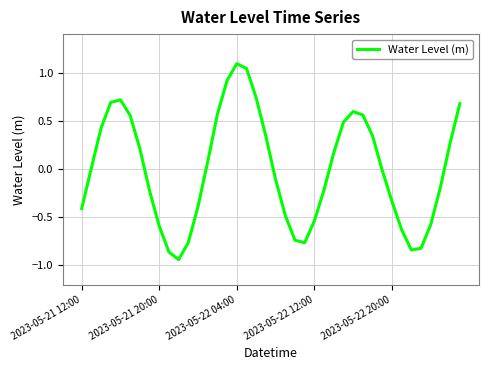

What is the difference between the maximum and minimum values?

2.0